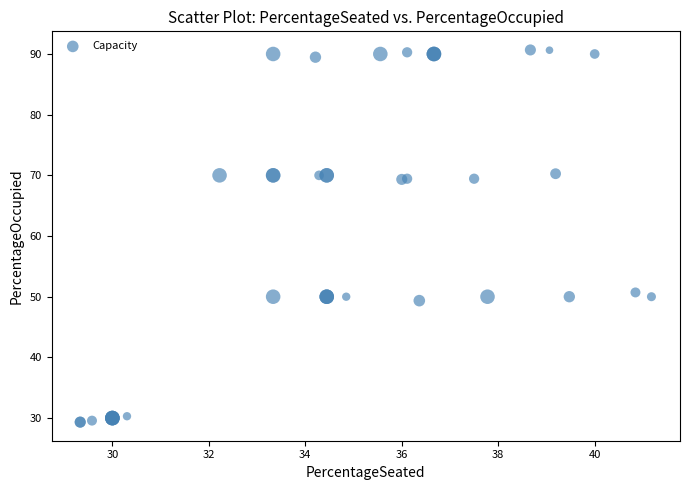

What Y value in the scatter plot is closest to 59?

50.7